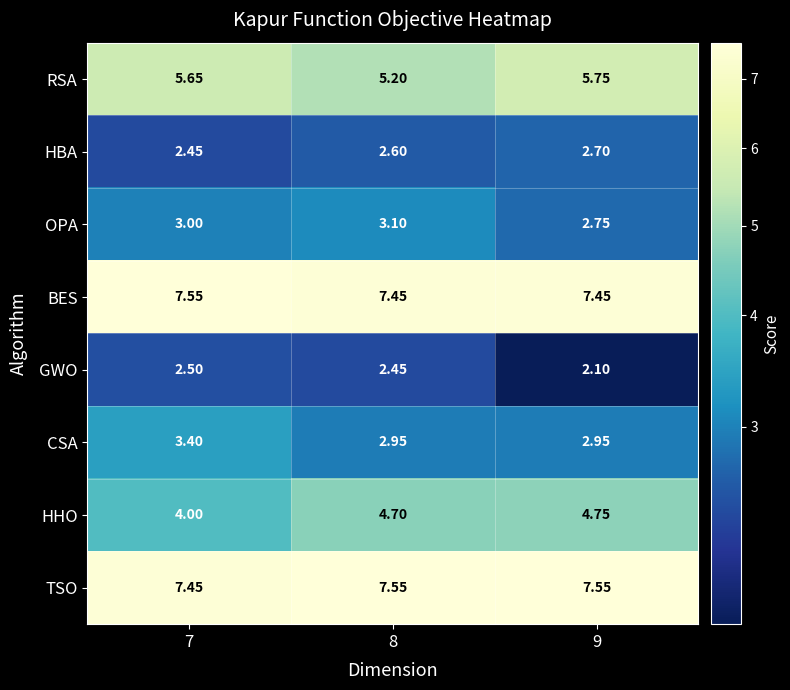

Between 8 and 9, which series saw the biggest shift?

RSA